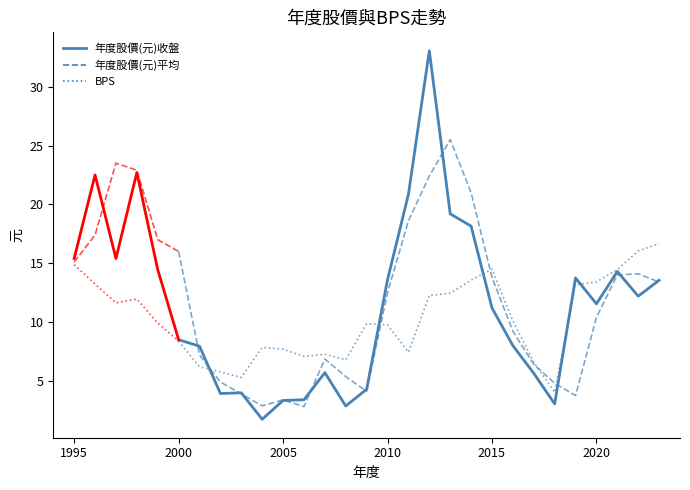

Does the chart display data point markers on the line(s)?

No